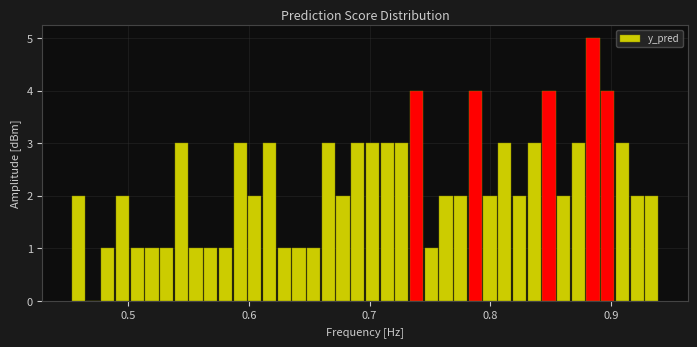

Read against the x-axis, roughly where is the centre of the tallest bar?

0.89